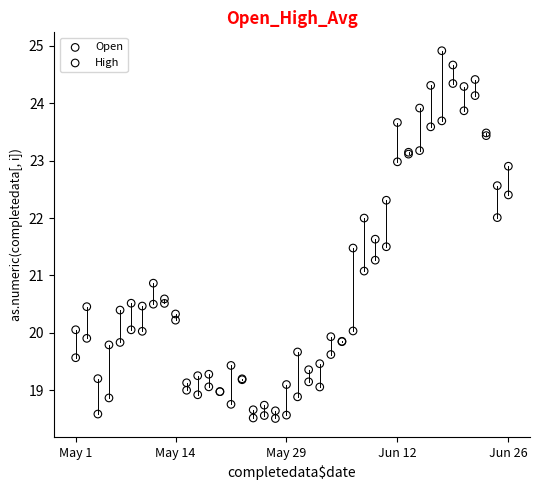

Which series reaches the maximum Y coordinate?

High